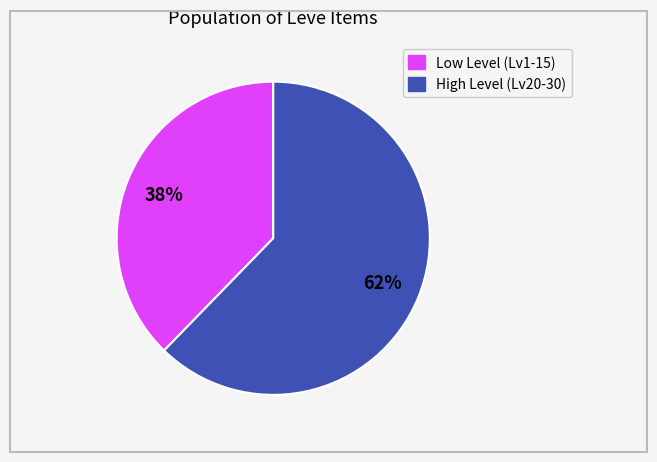

To the nearest percent, what is the average slice percentage?

50%